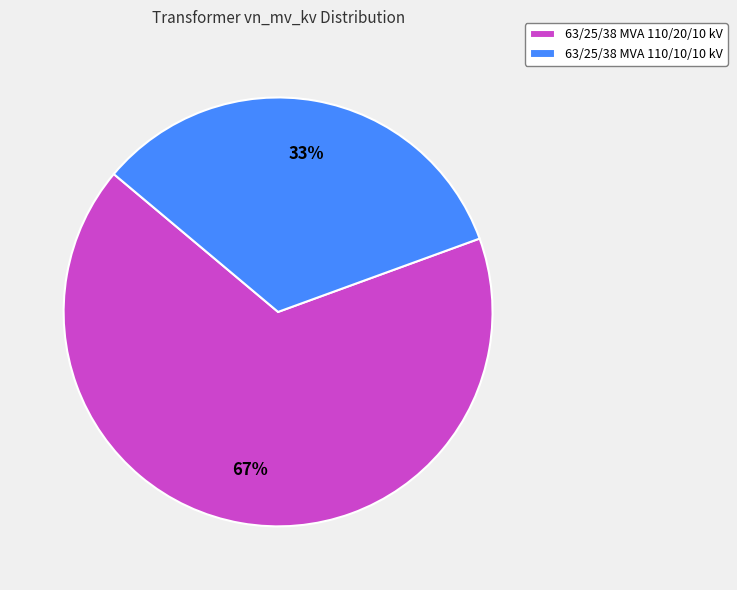

Approximately how many times larger is the value at 63/25/38 MVA 110/10/10 kV compared to 63/25/38 MVA 110/20/10 kV?

0.5